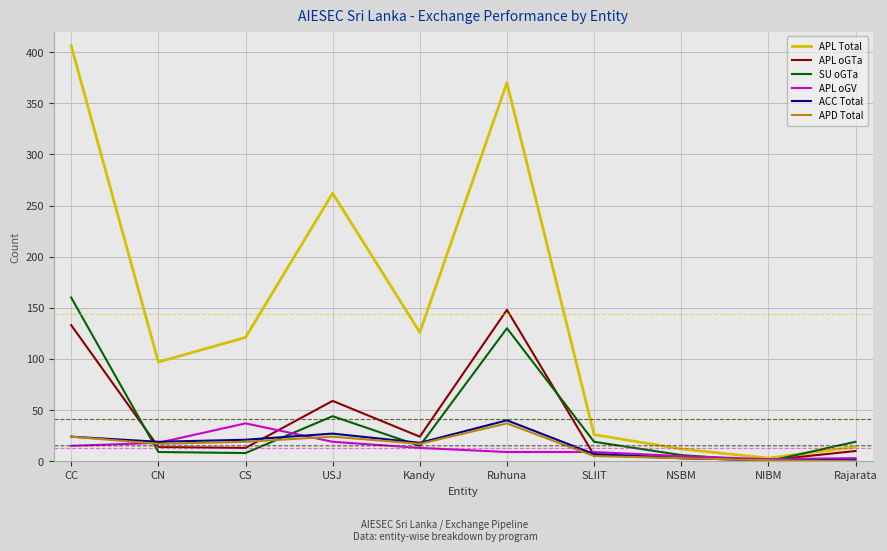

What is the maximum value for APD Total?

37